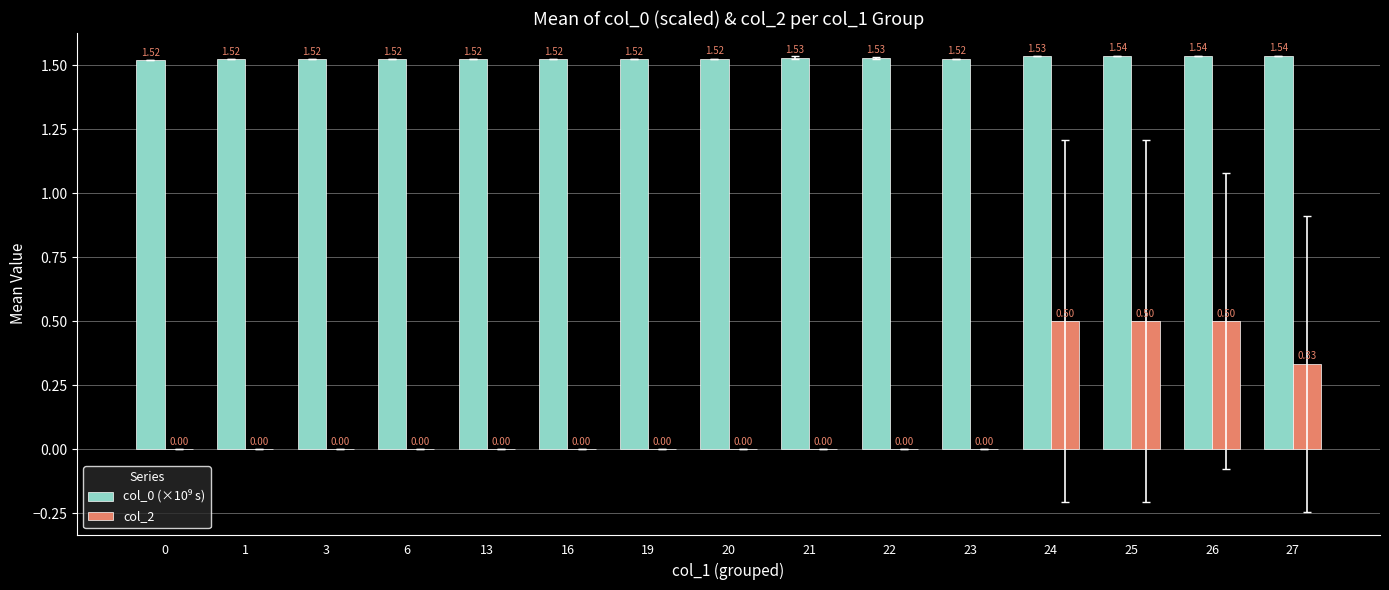

What is the total value across all series at 25?

2.0